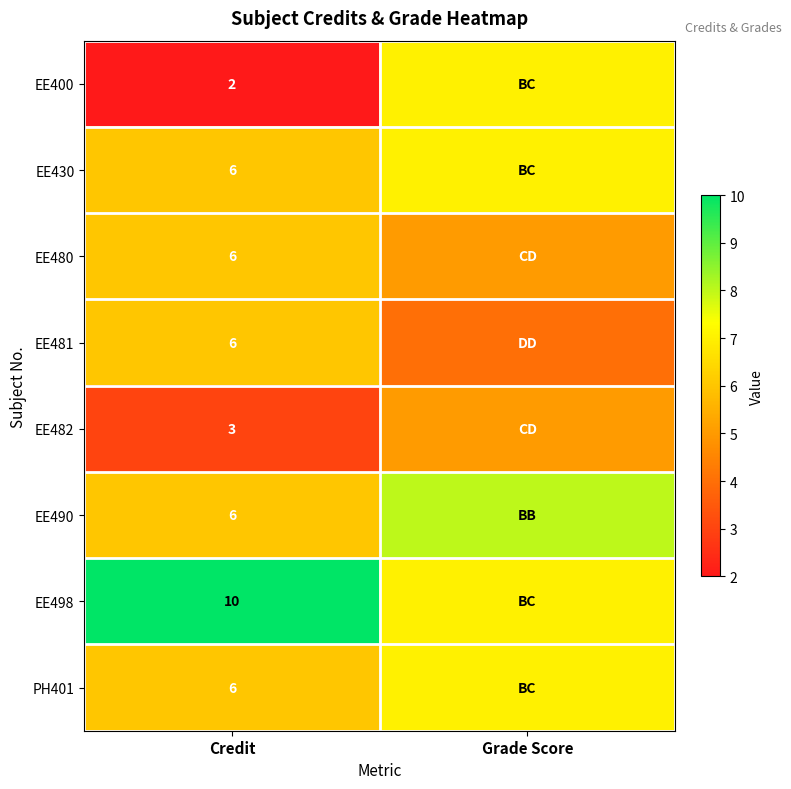

What is the difference between the highest and lowest values at Credit?

8